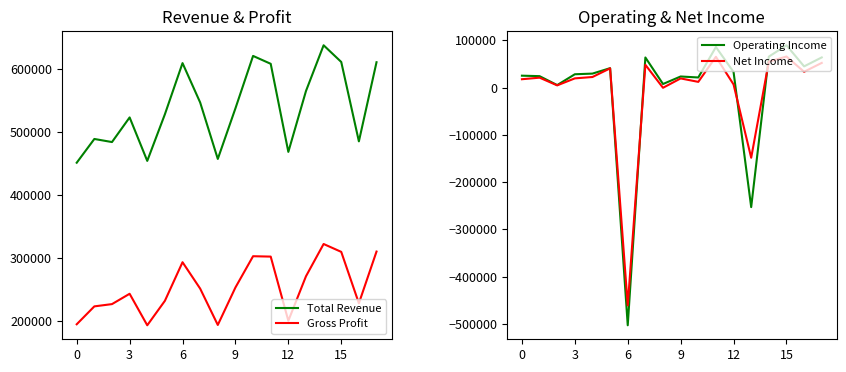

Does the chart display data point markers on the line(s)?

No